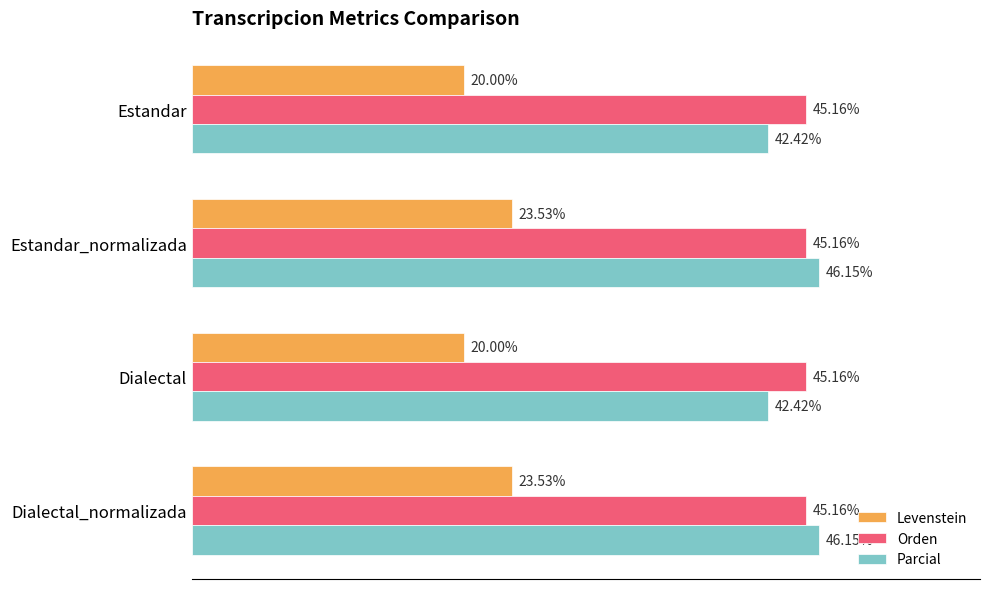

Which series has the largest total across all categories?

Orden